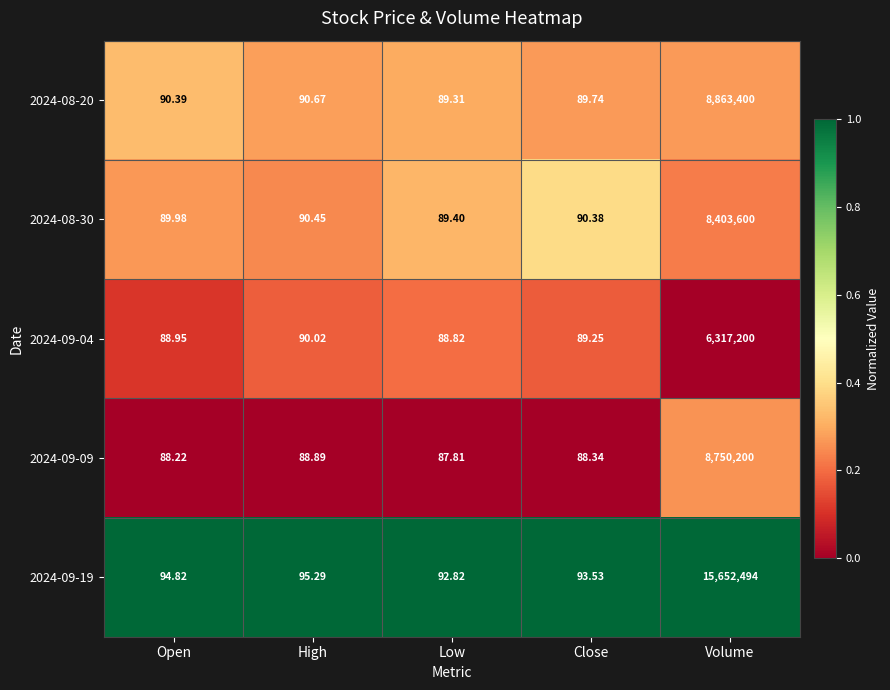

Is the value of 2024-09-04 at Close greater than the value of 2024-08-30 at Open?

No